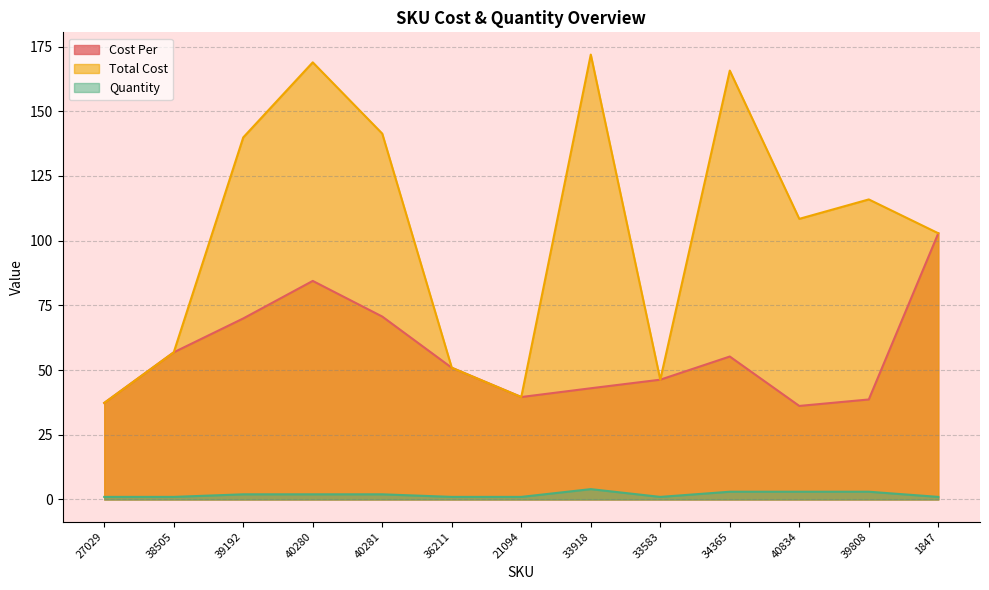

What are all the series names shown in the legend?

Cost Per, Total Cost, Quantity